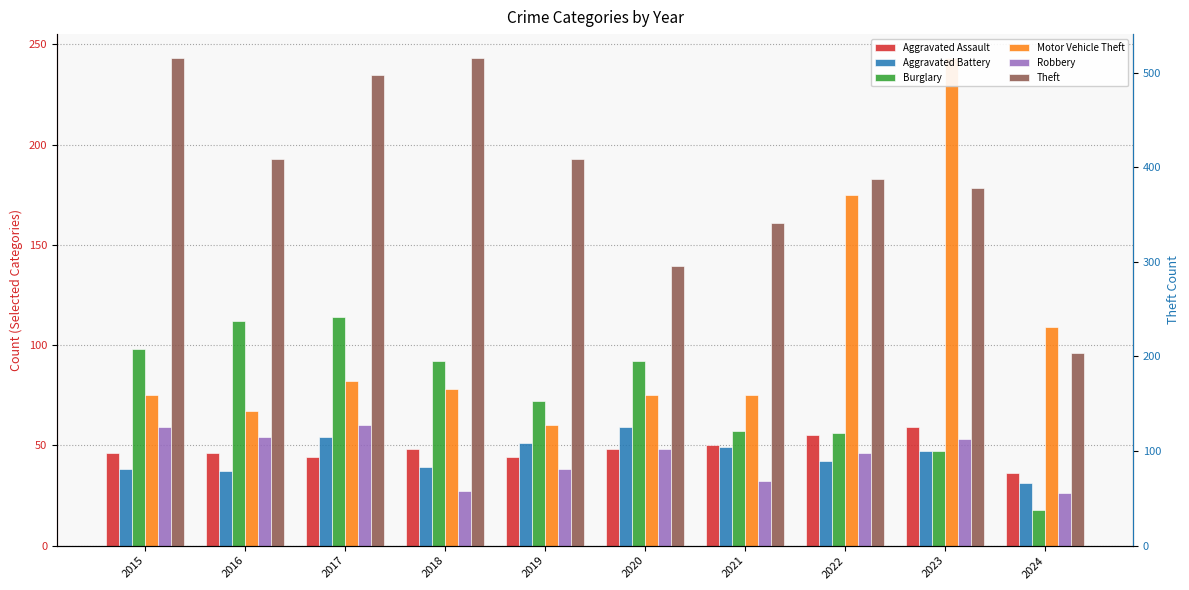

How many data points in Theft are less than 409?

5